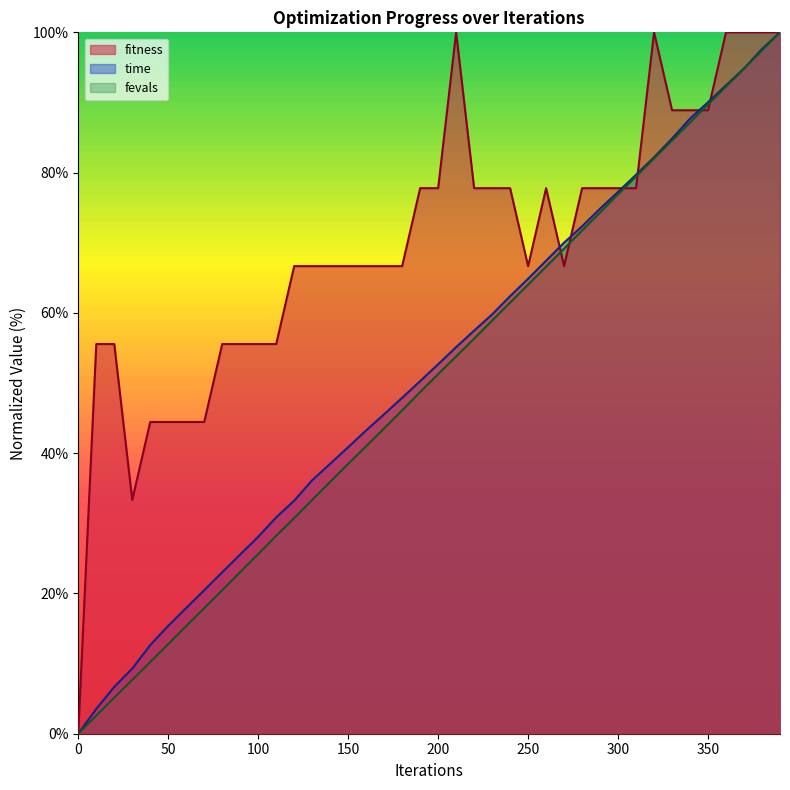

What is the average value of the fevals_scaled series?

50.0